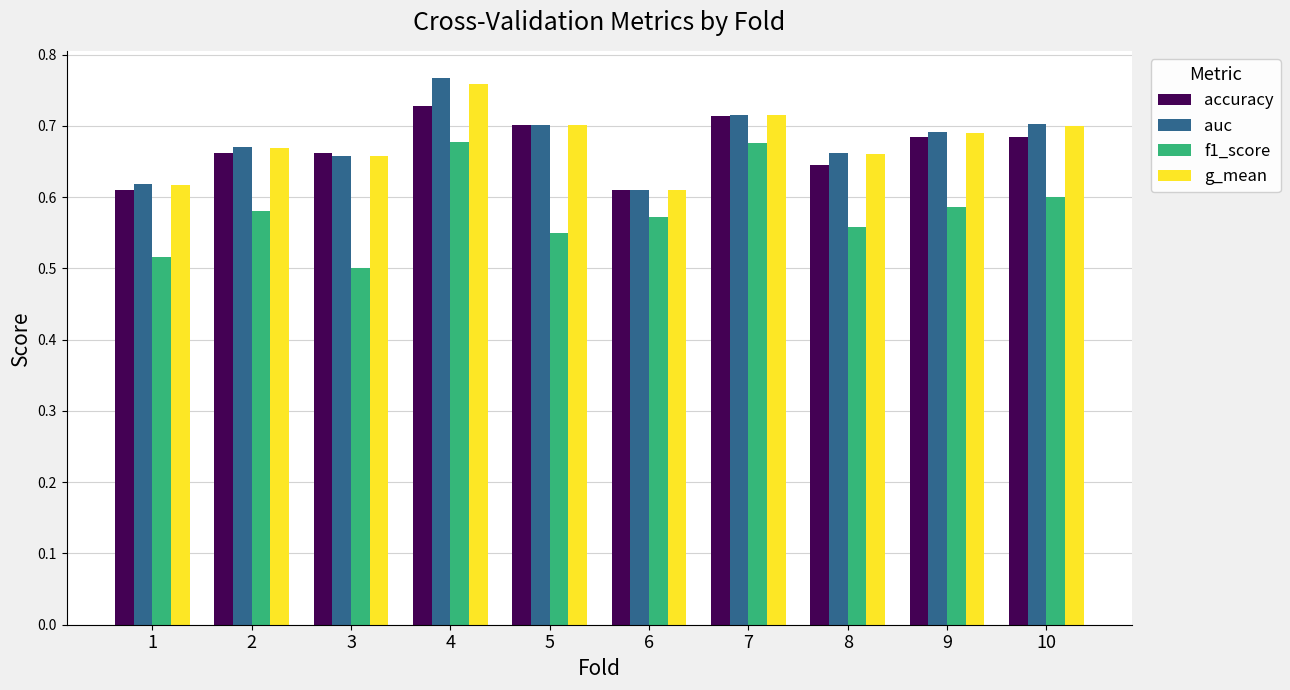

Is it true that f1_score equals 0.8 at 6?

False